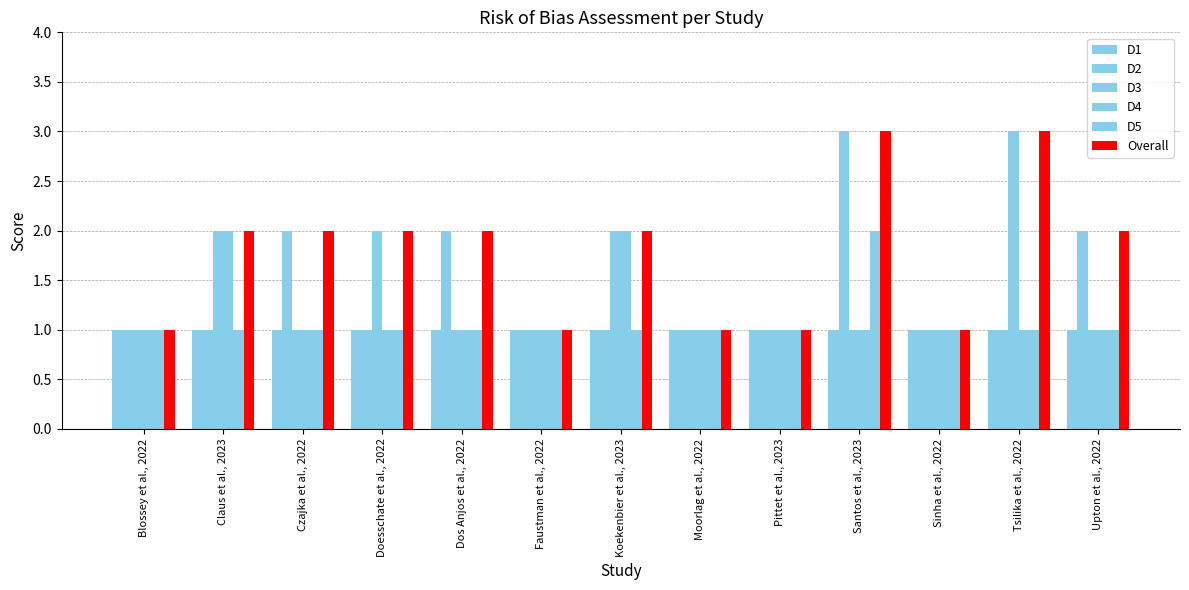

How many data points does each series have?

13